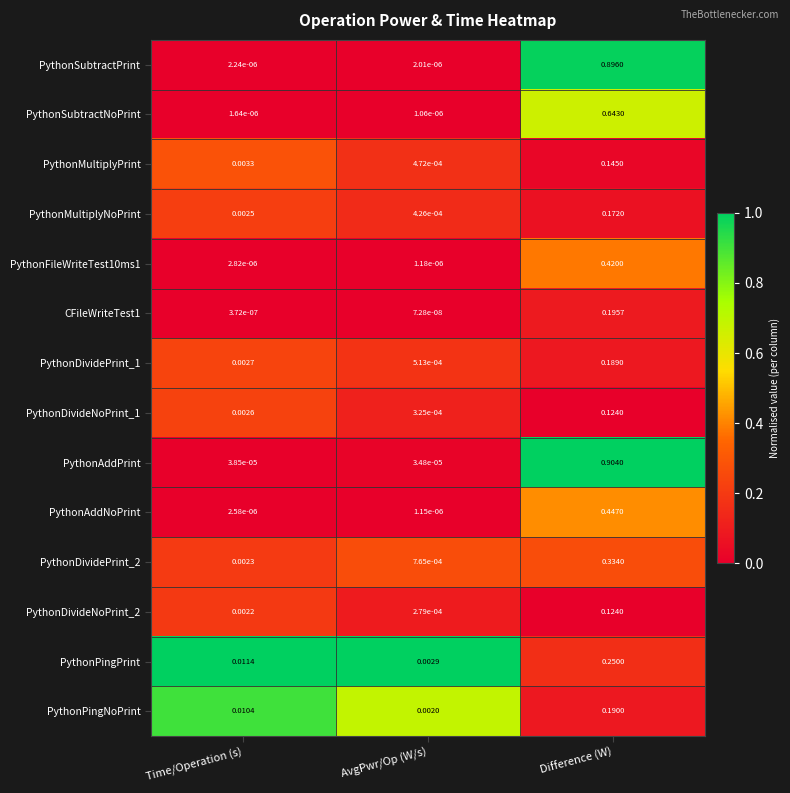

At which label is PythonPingPrint closest to 0?

AvgPwr/Op (W/s)